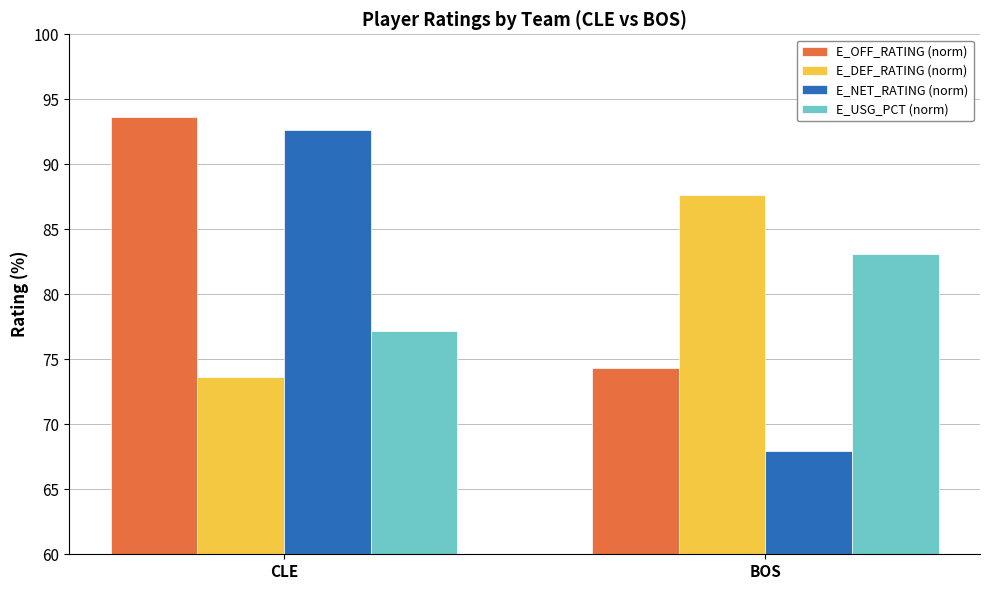

Read the E_OFF_RATING (norm) value at BOS.

74.3